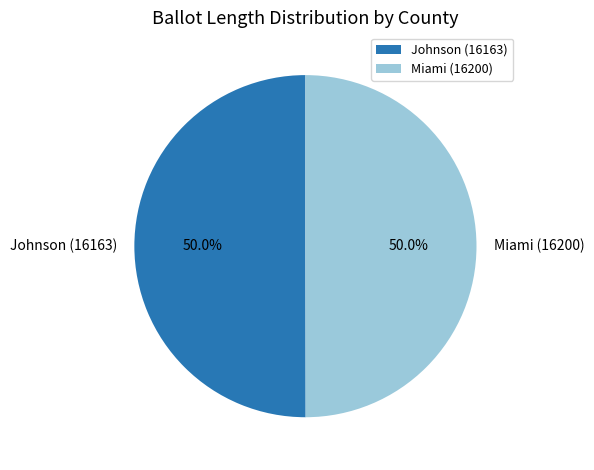

What portion of the pie excludes Miami (16200)?

50.0%